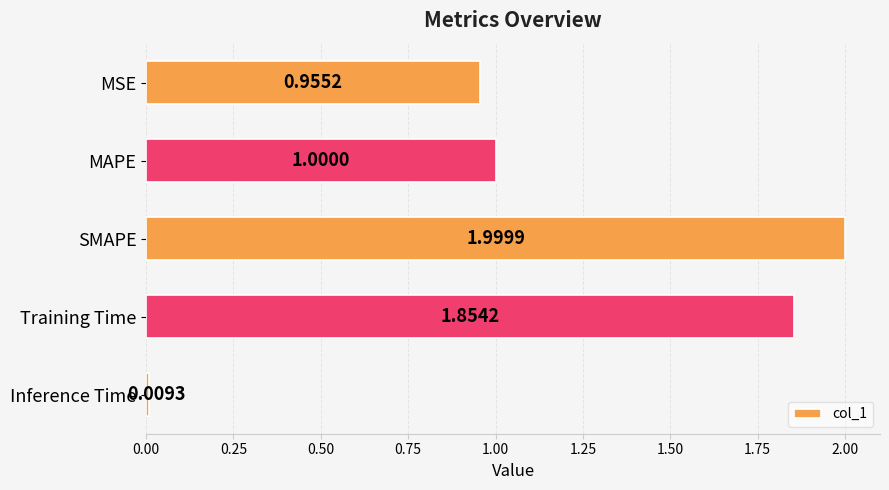

List the labels in order of value, smallest first.

Inference Time, MSE, MAPE, Training Time, SMAPE